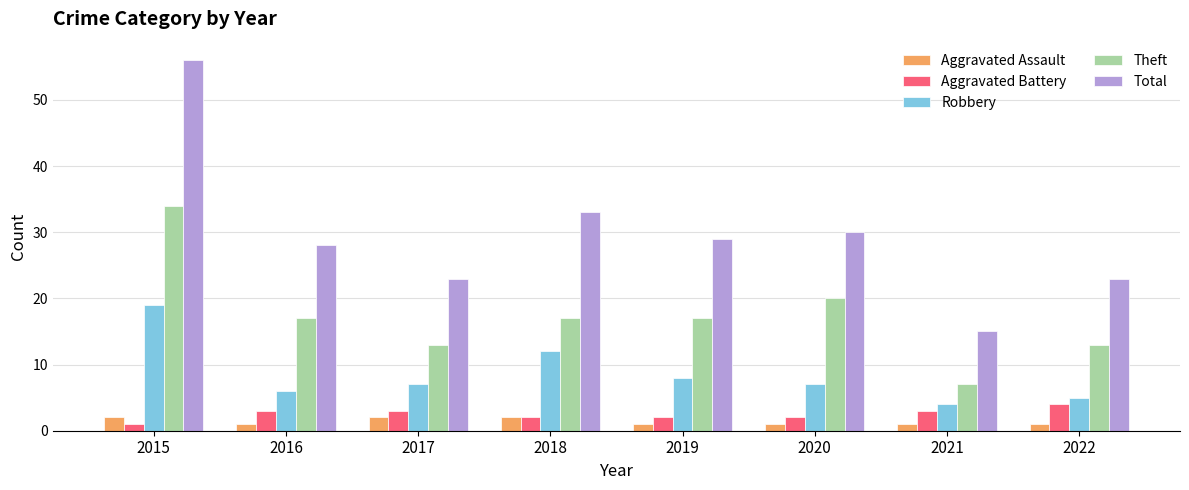

At how many categories does at least one series exceed 10?

8